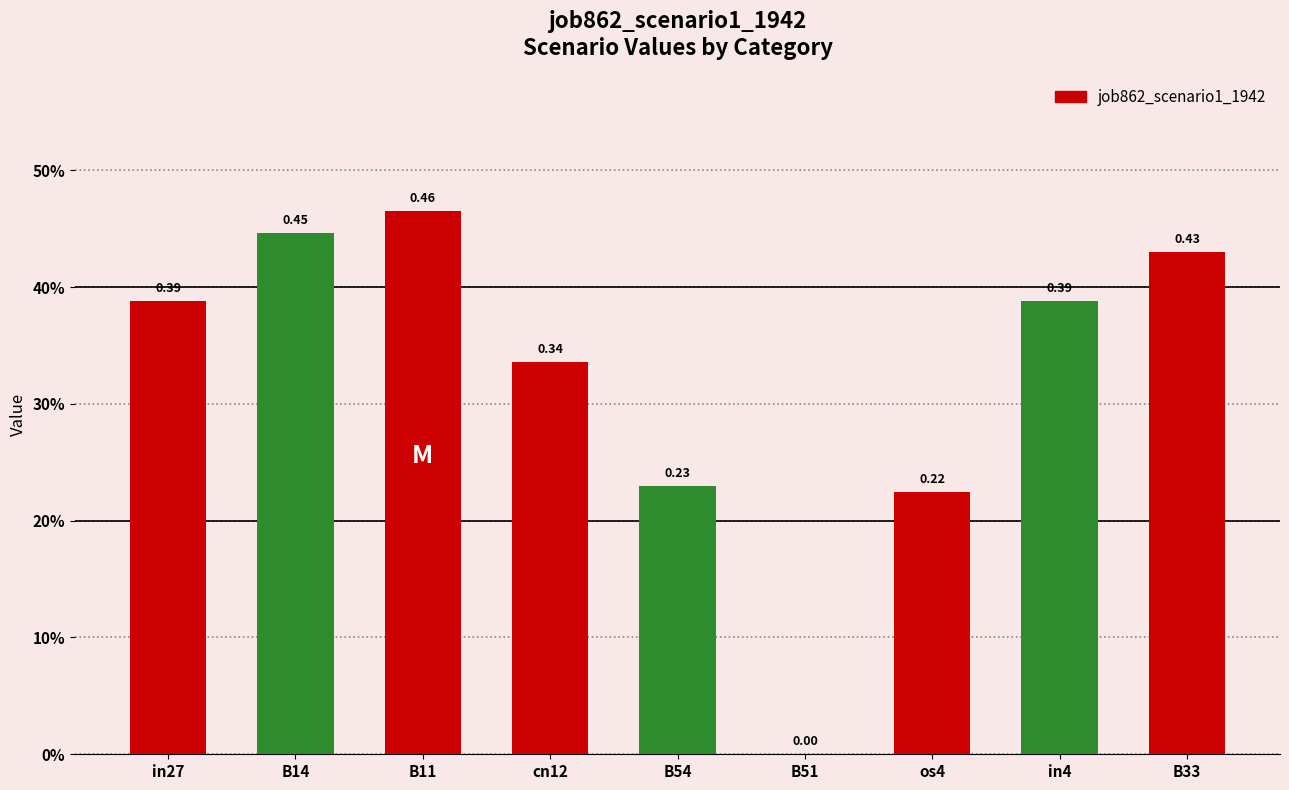

Reading right to left, list all the values displayed in this chart.

B33=0.4	in4=0.4	os4=0.2	B51=0.0	B54=0.2	cn12=0.3	B11=0.5	B14=0.4	in27=0.4